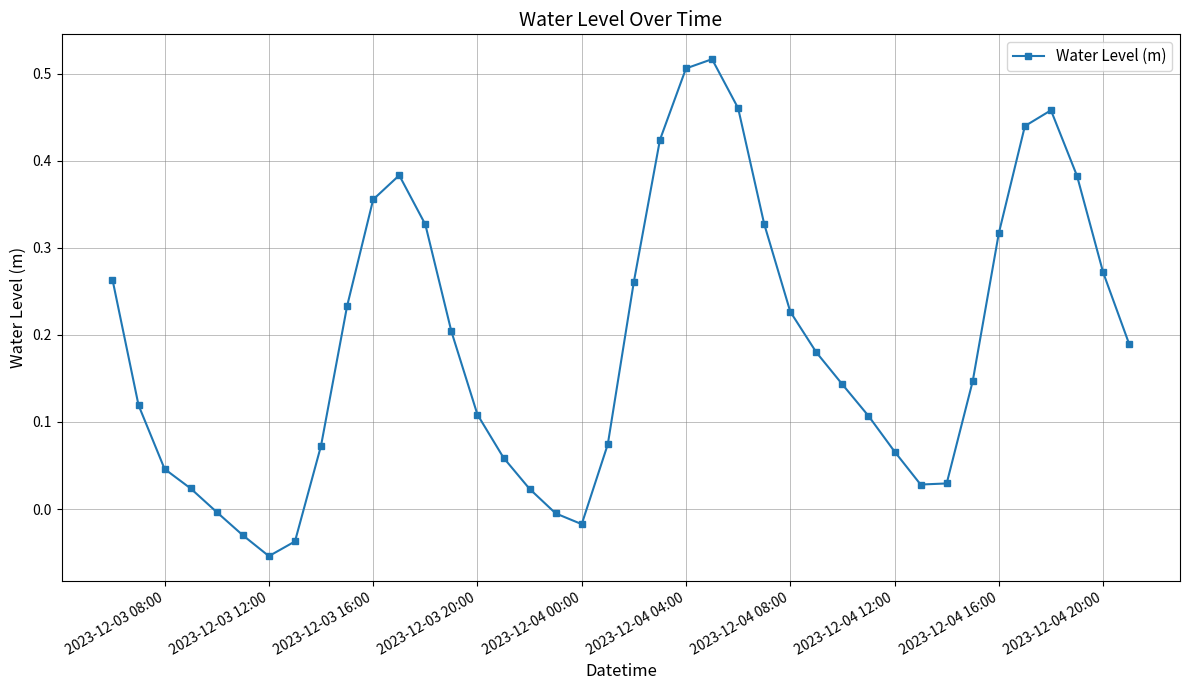

How many data points are above 0?

34